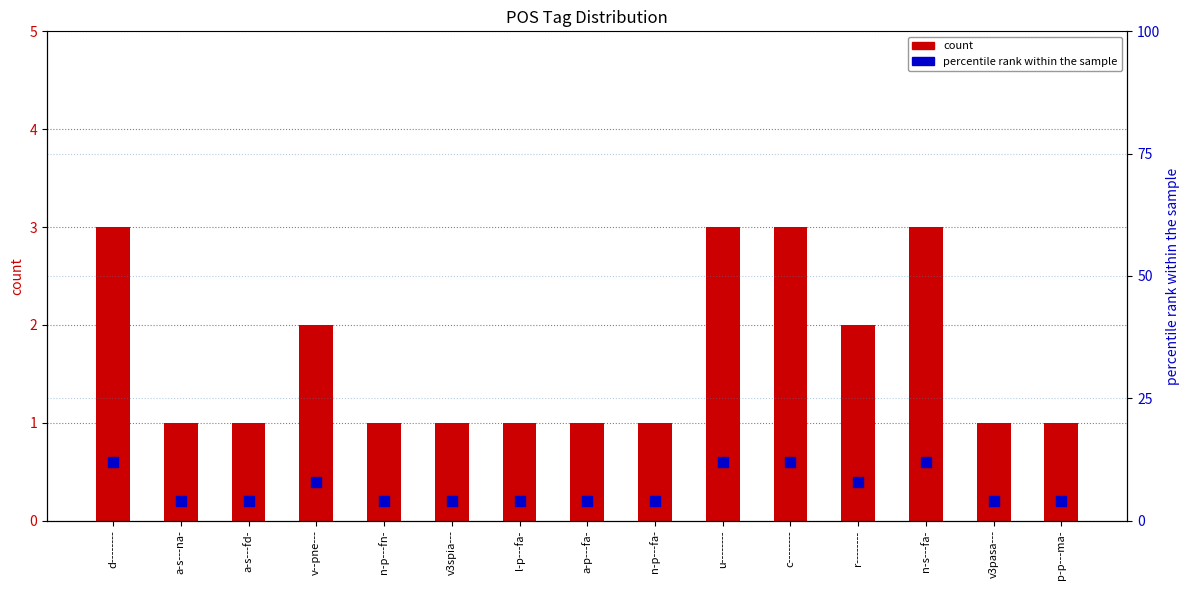

Which series has the largest total across all categories?

percentile rank within the sample